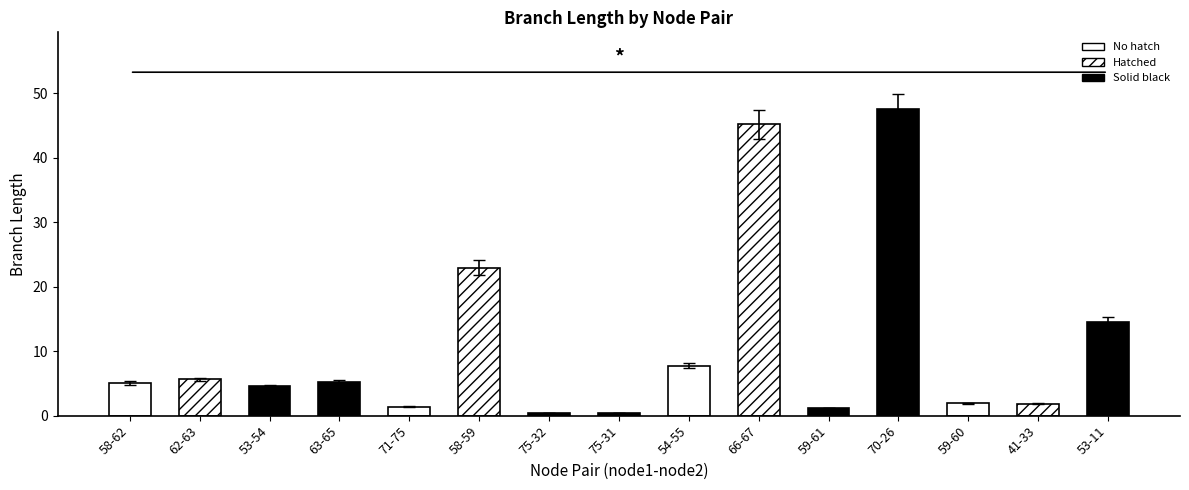

What is the maximum value shown in the chart?

47.5